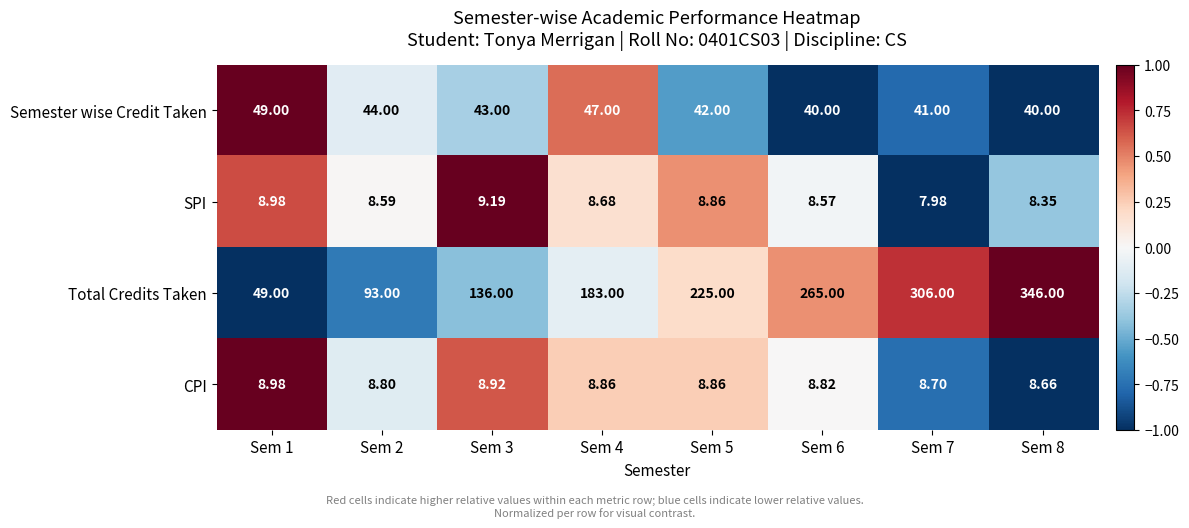

What is the total value across all series at Sem 8?

403.0